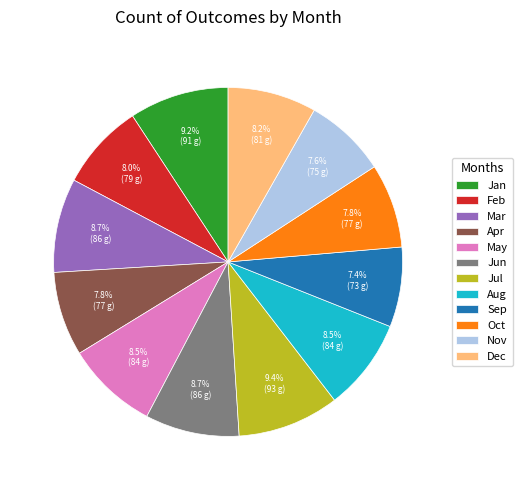

Is there a majority slice in this chart?

No